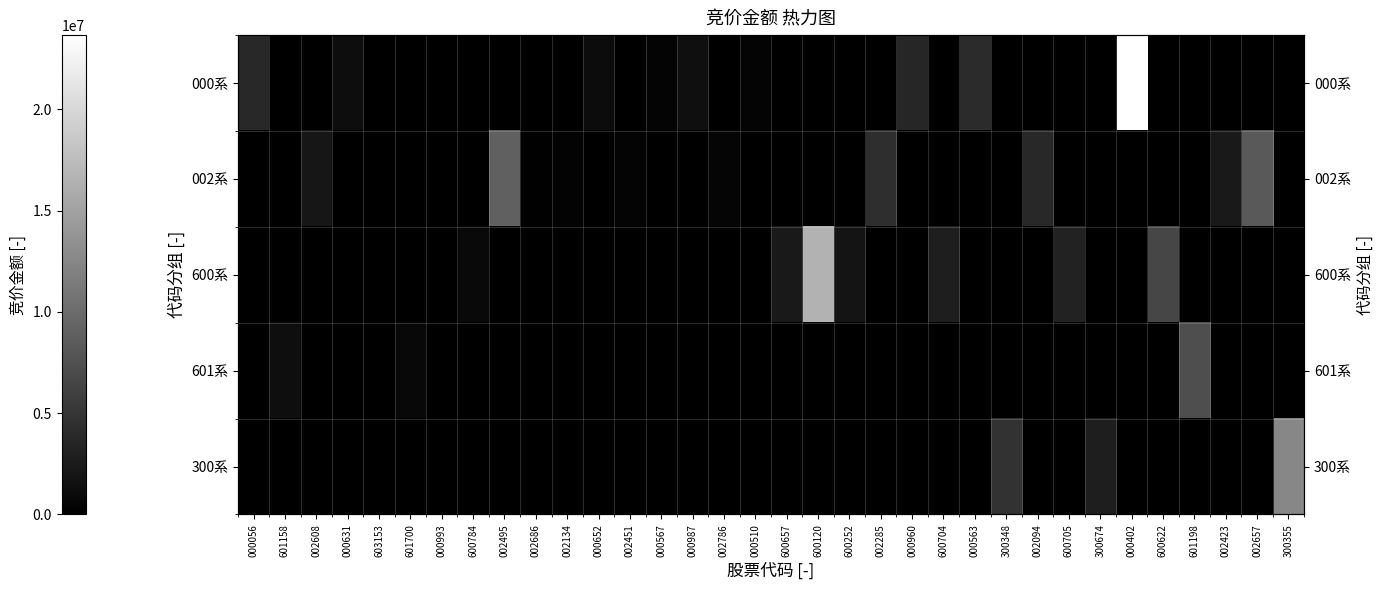

List the series in order of their peak value, highest first.

000系, 600系, 300系, 002系, 601系